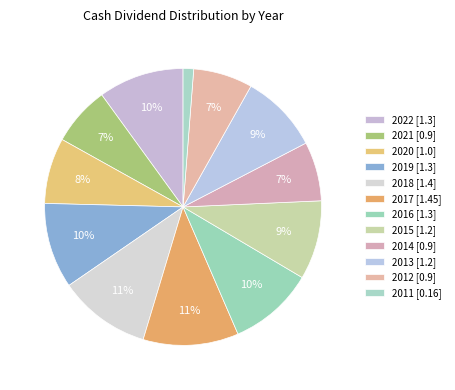

Does 2022 account for over 50% of the chart?

No